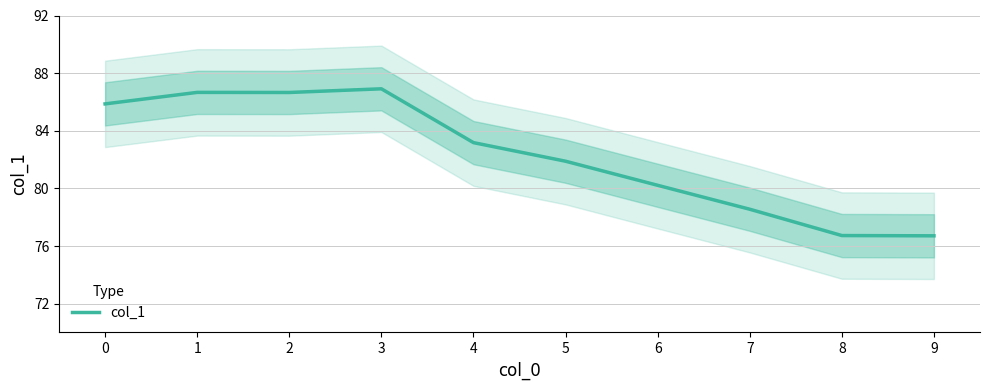

Is it true that the value at 1 is 122.2?

False